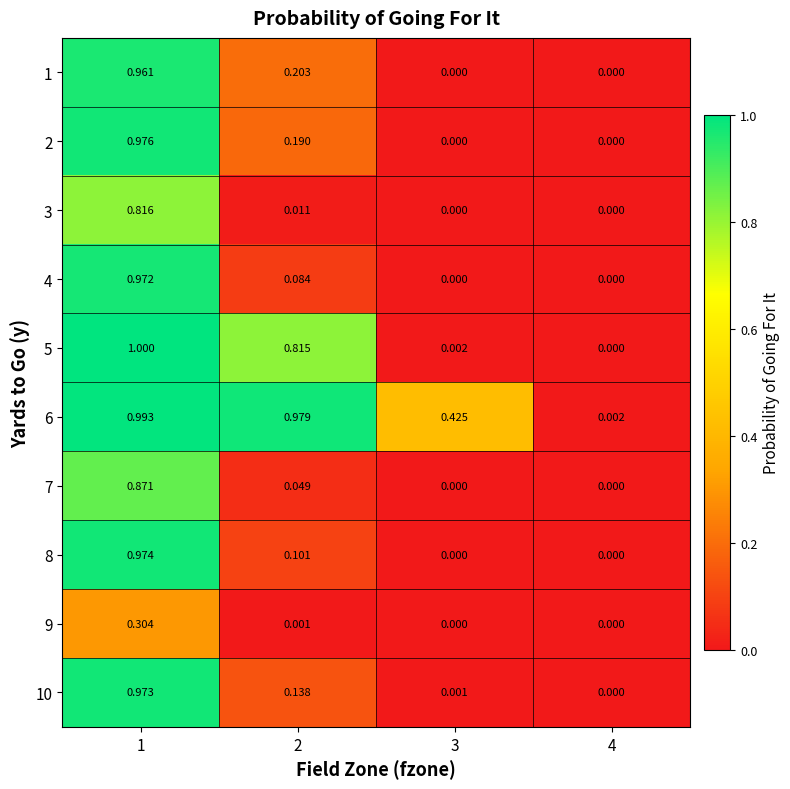

How many data points does each series have?

4